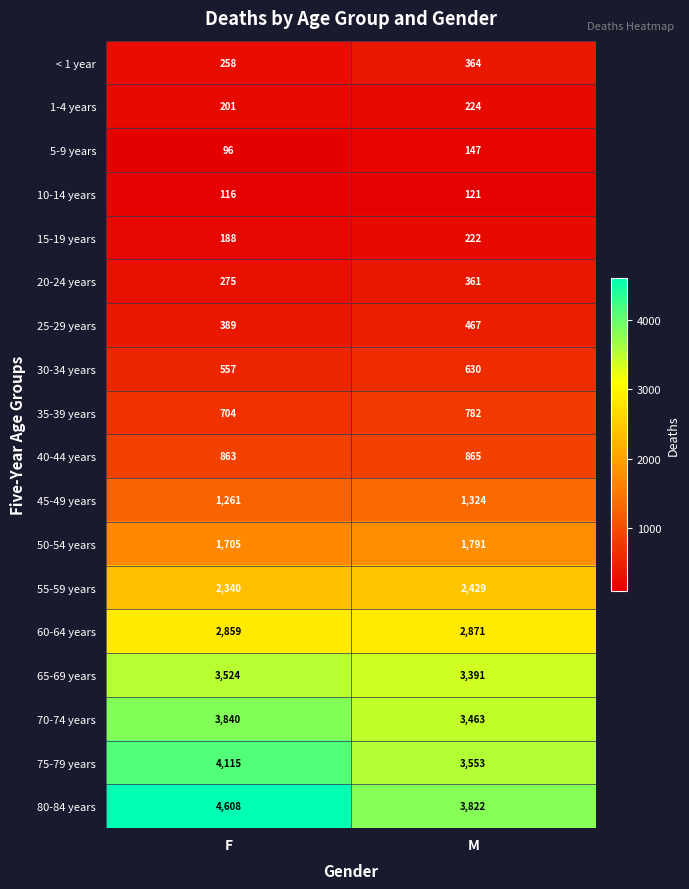

True or false: 25-29 years has a value of 741 at M.

False